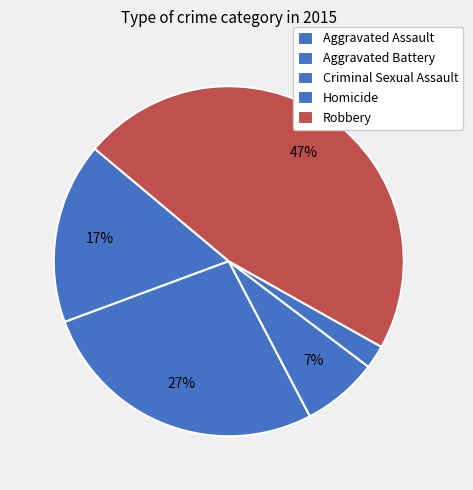

Which slice is the smallest?

Homicide